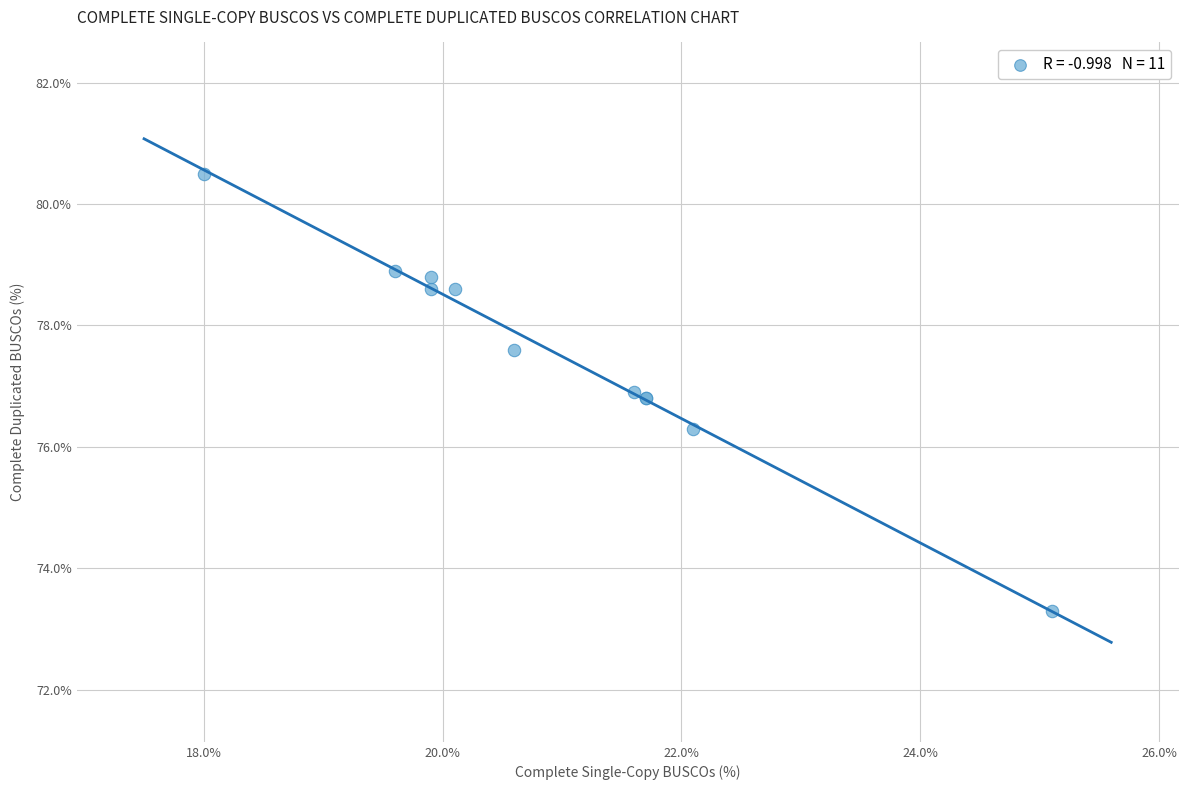

What Y value in the scatter plot is closest to 76?

76.3